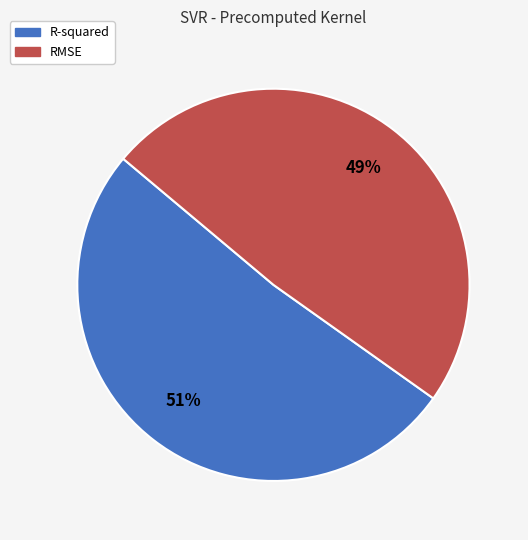

Is the sum of R-squared and RMSE greater than half?

Yes